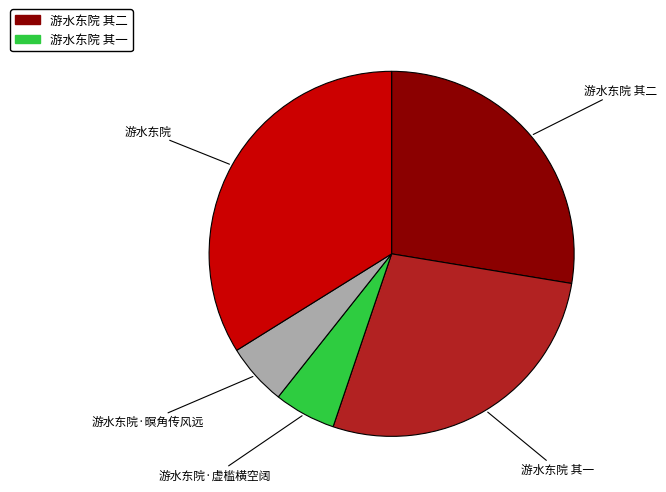

Is there a majority slice in this chart?

No